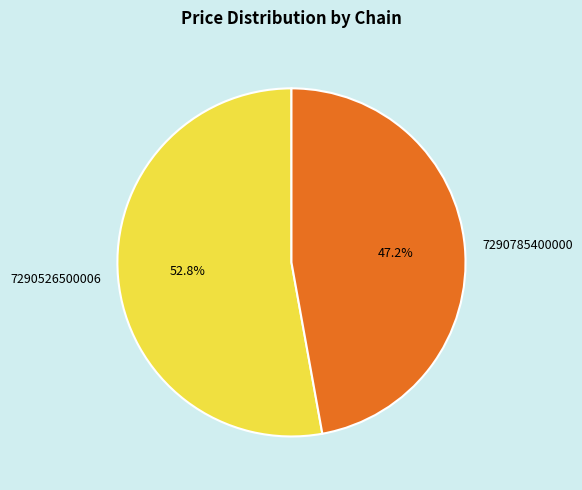

How many slices are in this pie chart?

2